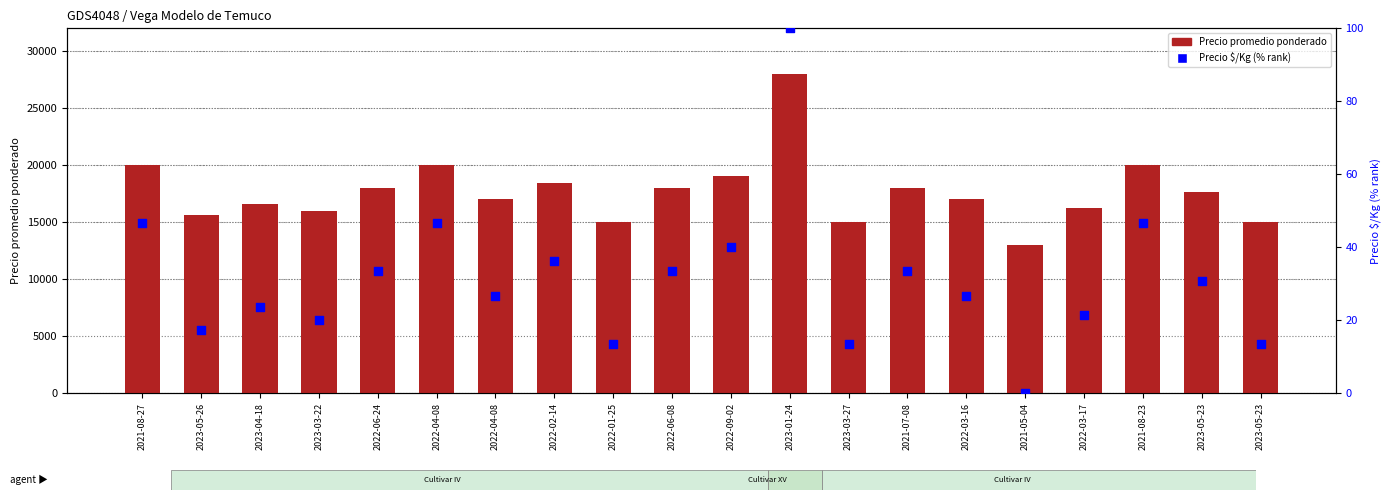

What are all the series names shown in the legend?

Precio promedio ponderado, Precio $/Kg (% rank)